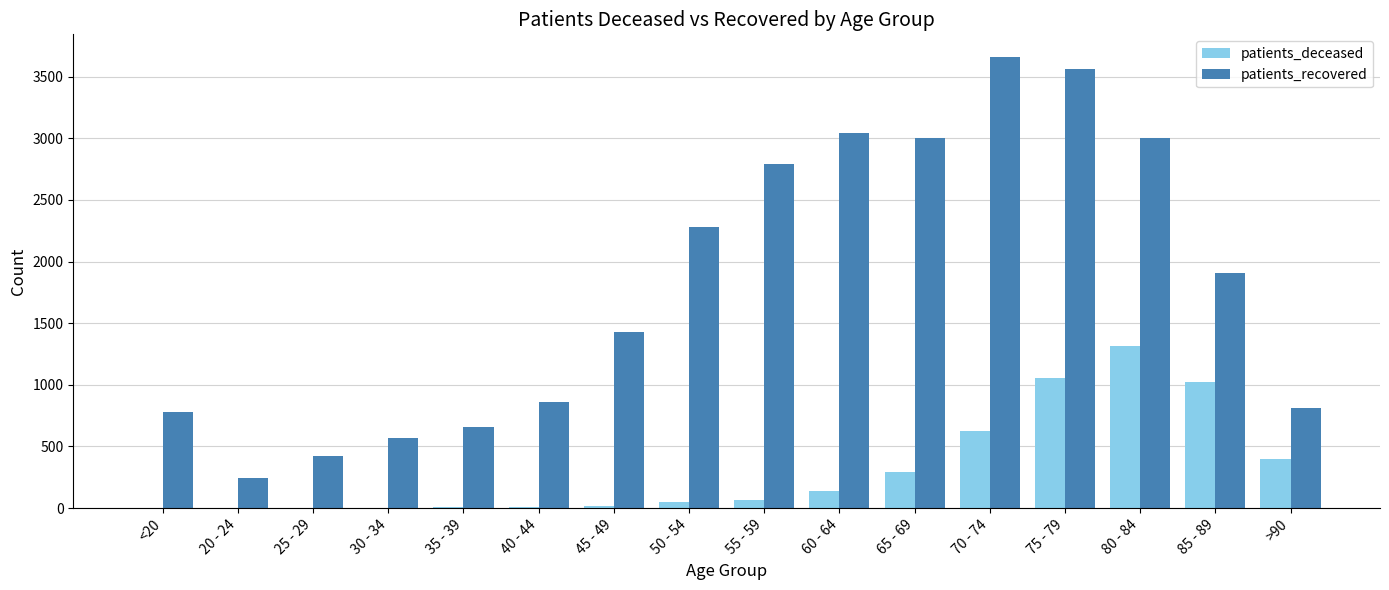

Where is patients_recovered nearest to the value 1953?

85 - 89